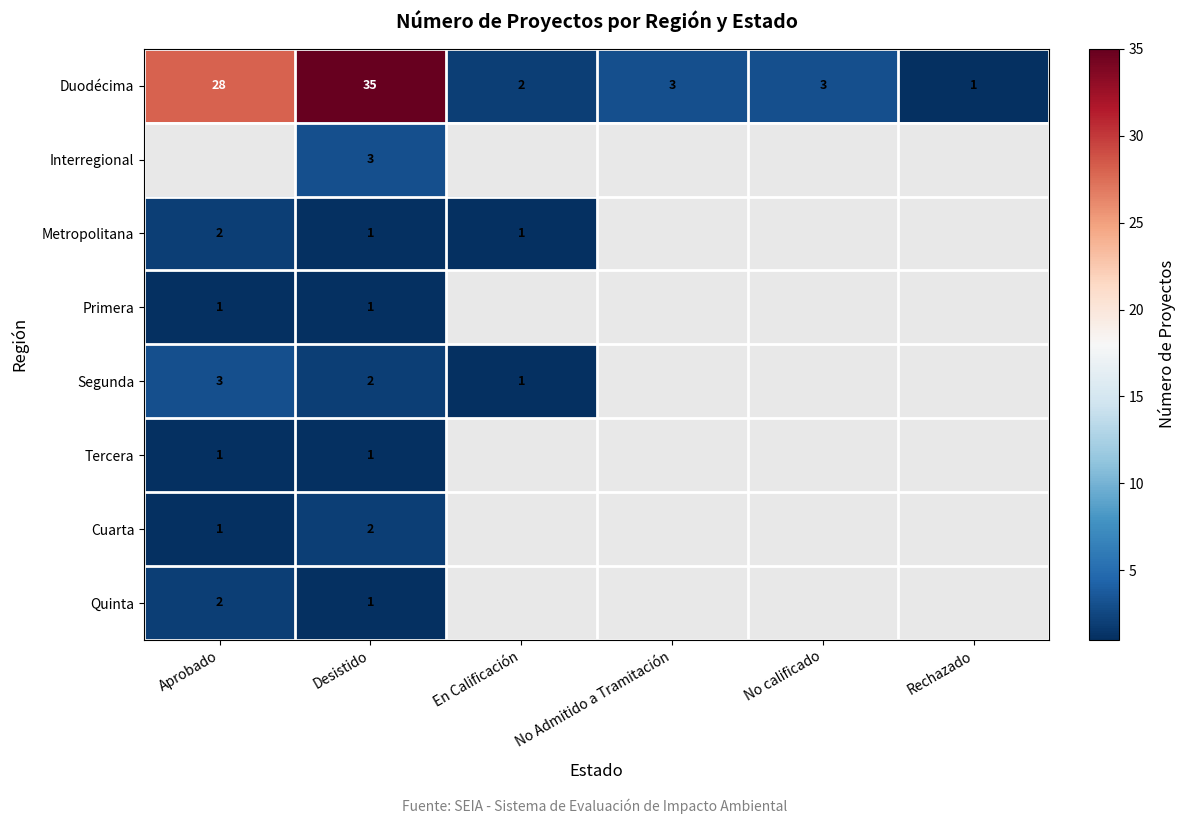

Which category has the highest value across all series?

Desistido